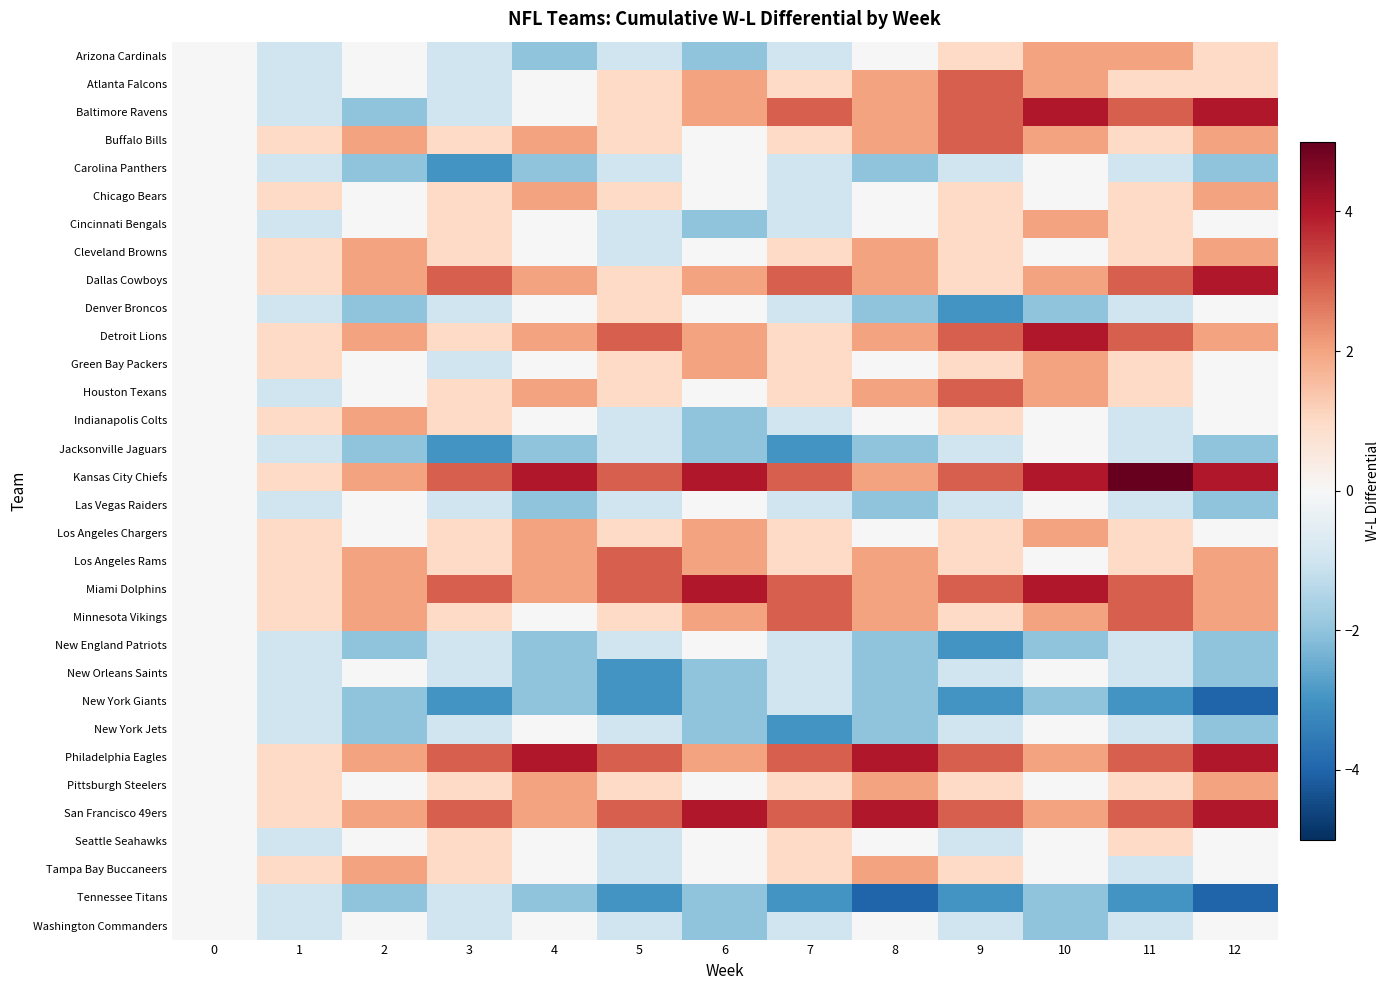

Which series changed the most between 8 and 11?

Kansas City Chiefs